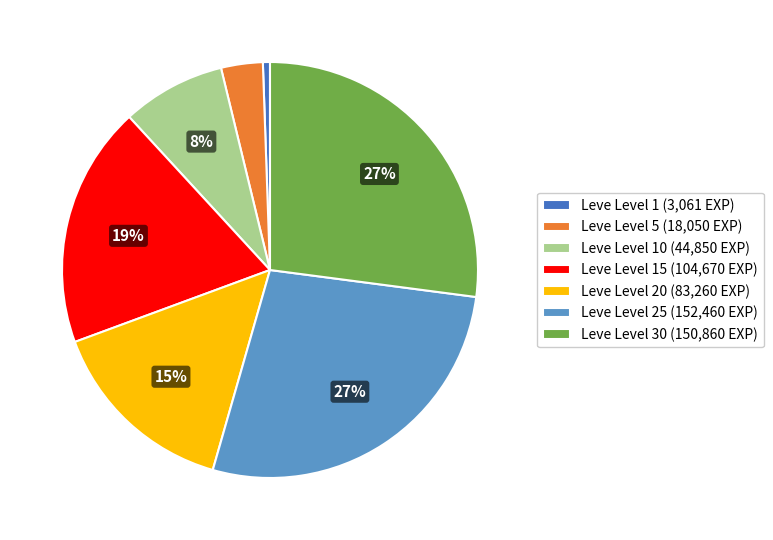

True or false: Leve Level 10 (44,850 EXP) accounts for 1% of the total.

False